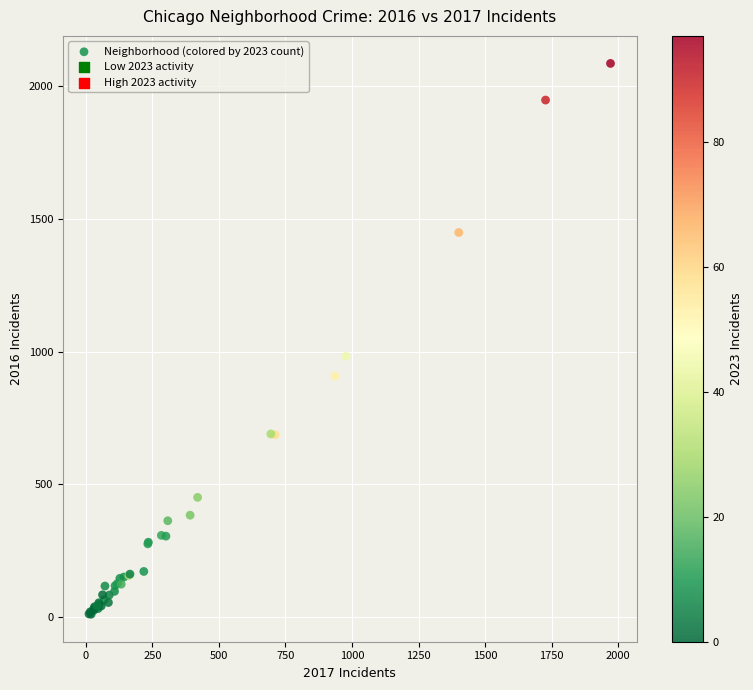

What Y value in the scatter plot is closest to 1048?

983